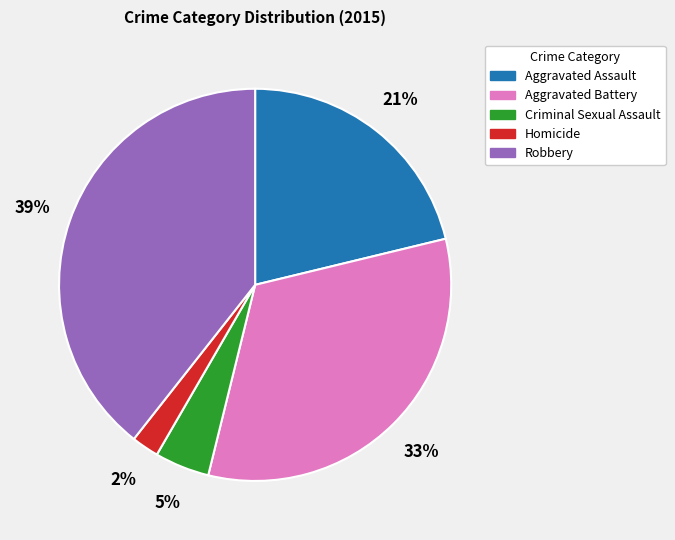

Combined, do Homicide and Aggravated Battery account for over 50%?

No